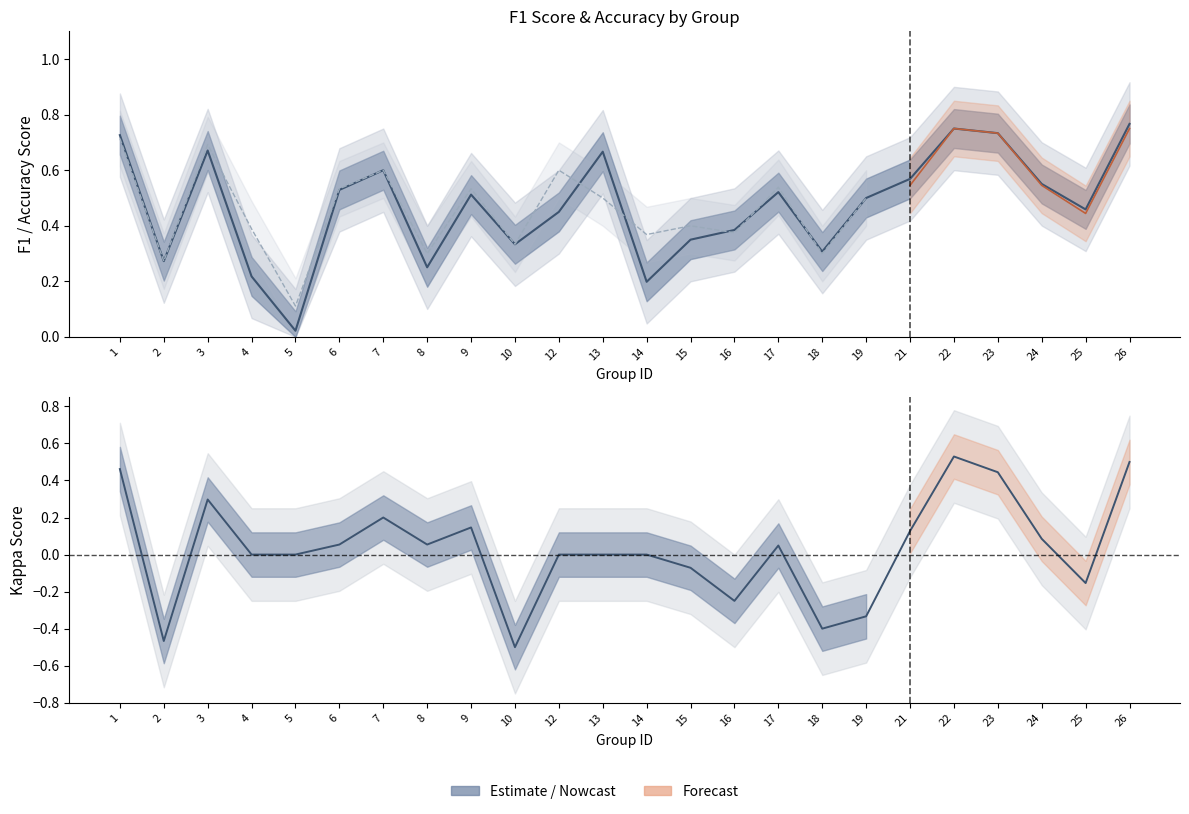

Reading left to right, transcribe all the data shown in this chart.

0.7	0.3	0.7	0.2	0.0	0.5	0.6	0.3	0.5	0.3	0.5	0.7	0.2	0.3	0.4	0.5	0.3	0.5	0.6	0.8	0.7	0.6	0.5	0.8